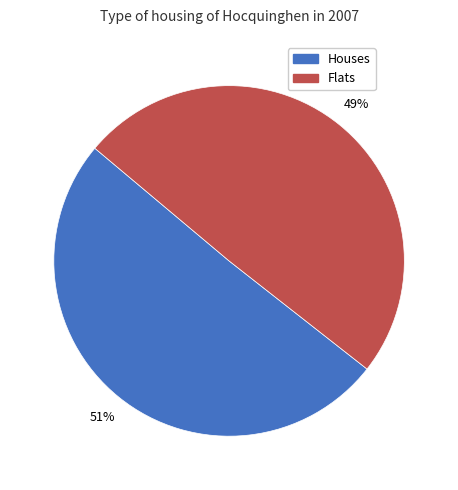

Is there any slice that represents more than half of the pie?

Yes